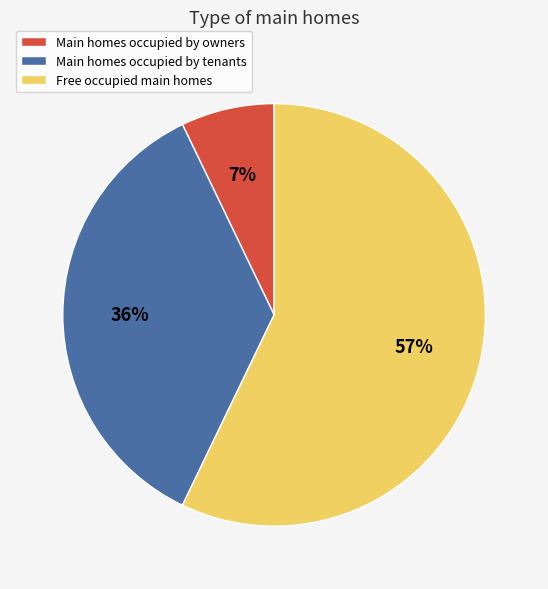

Count the number of slices in the pie.

3